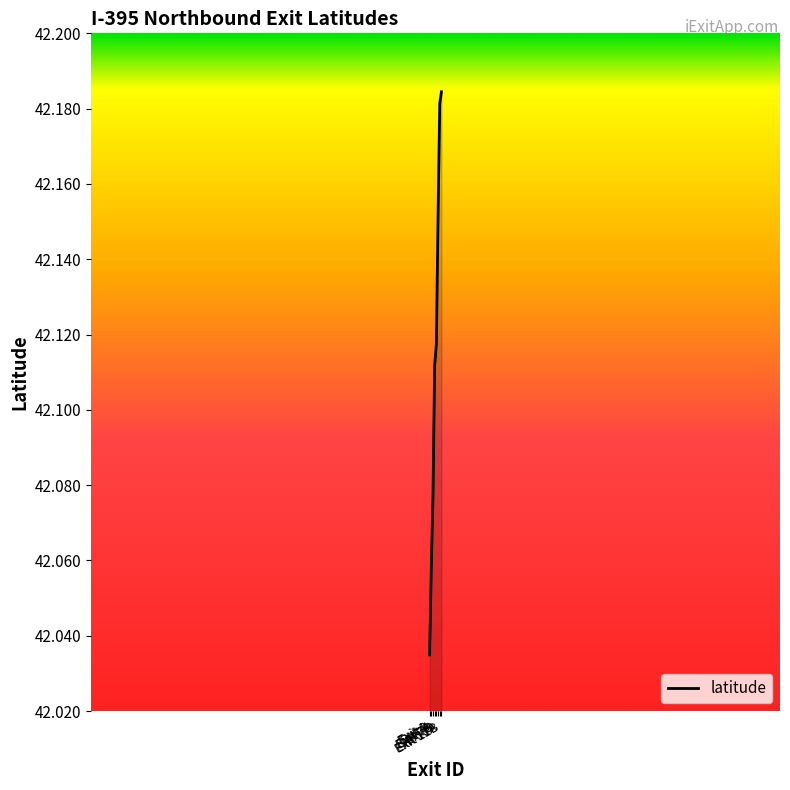

What is the difference between the maximum and minimum values?

0.1